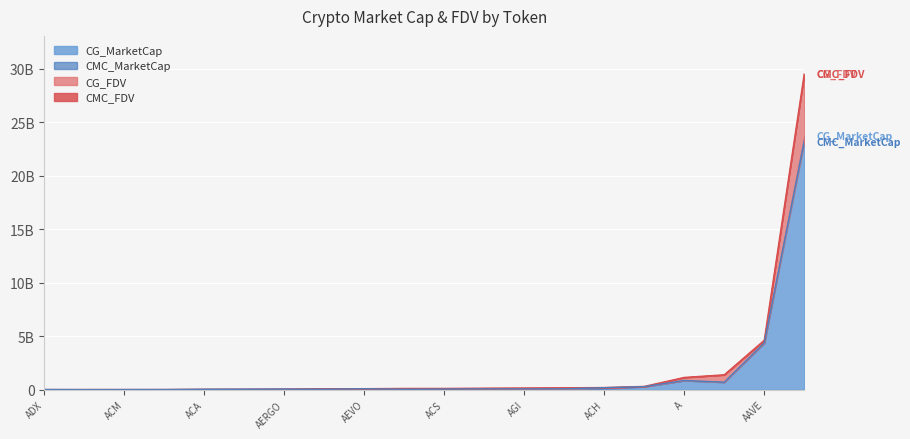

At how many categories does at least one series exceed 12113509989?

1